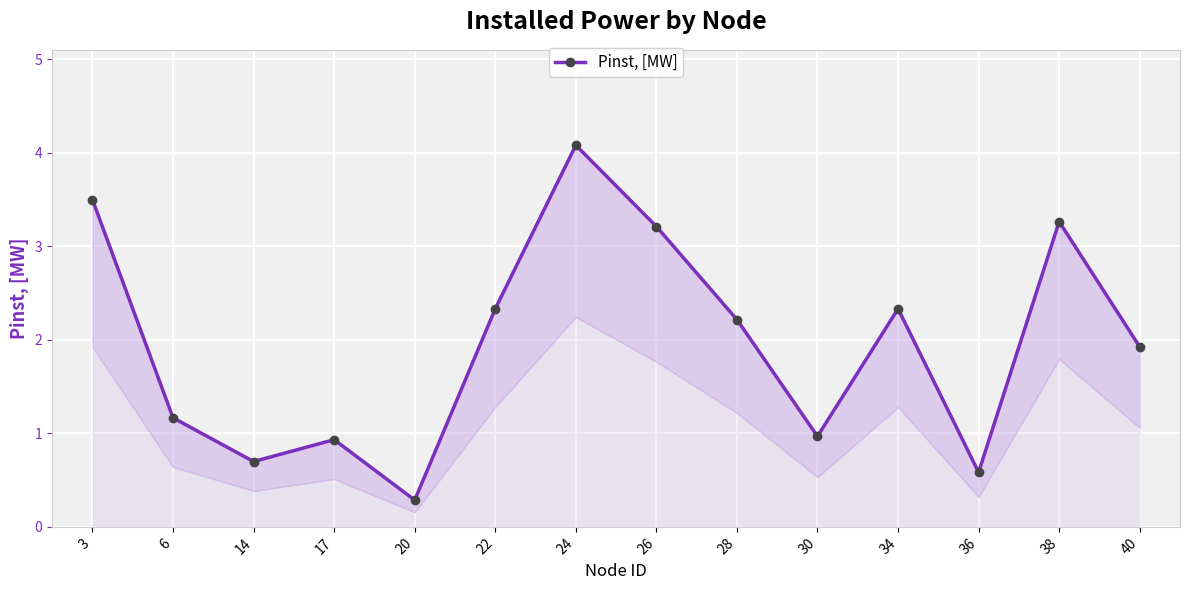

What is the minimum value shown in the chart?

0.3